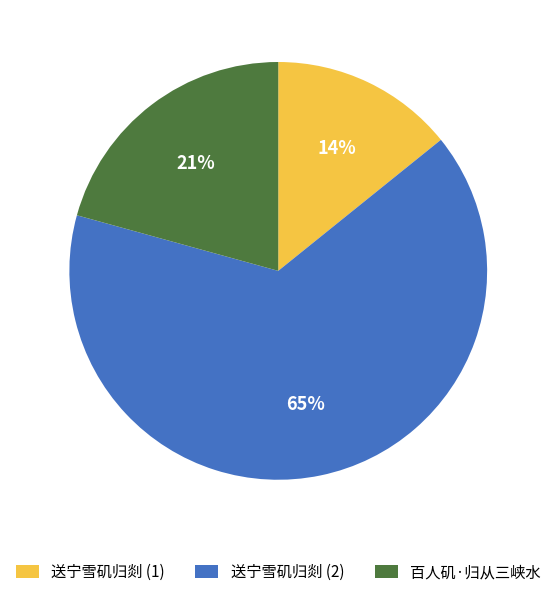

What is the ratio of the value at 送宁雪矶归剡 (2) to the value at 送宁雪矶归剡 (1)?

4.6